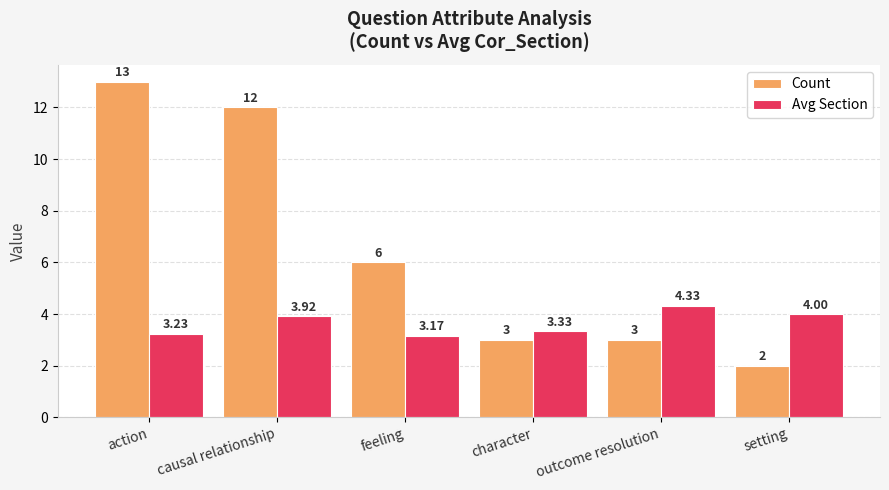

Rank the series by their average value, from lowest to highest.

Avg Section, Count